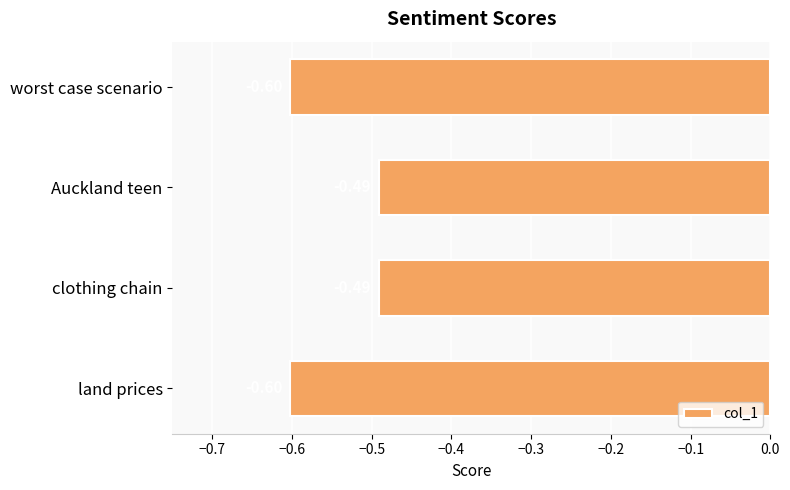

What is the minimum value shown in the chart?

-0.6